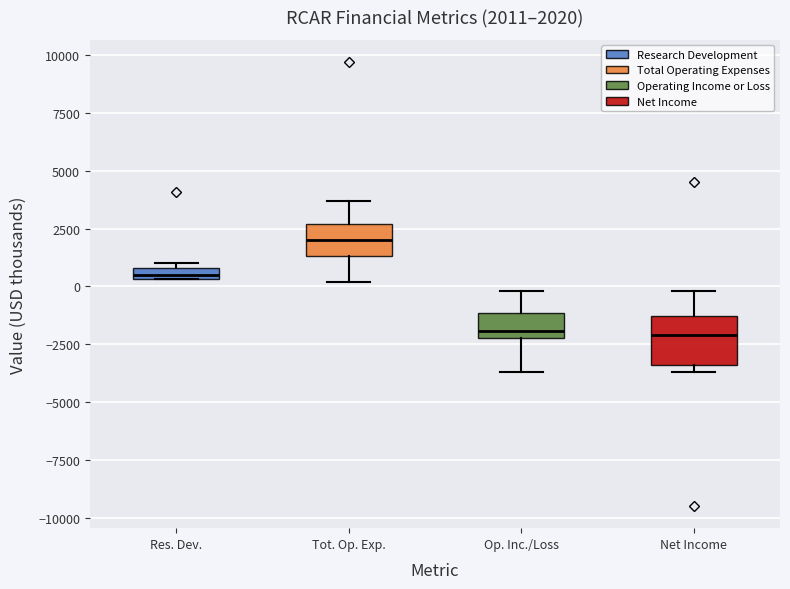

Which box is the tallest, from its lower edge to its upper edge?

Net Income